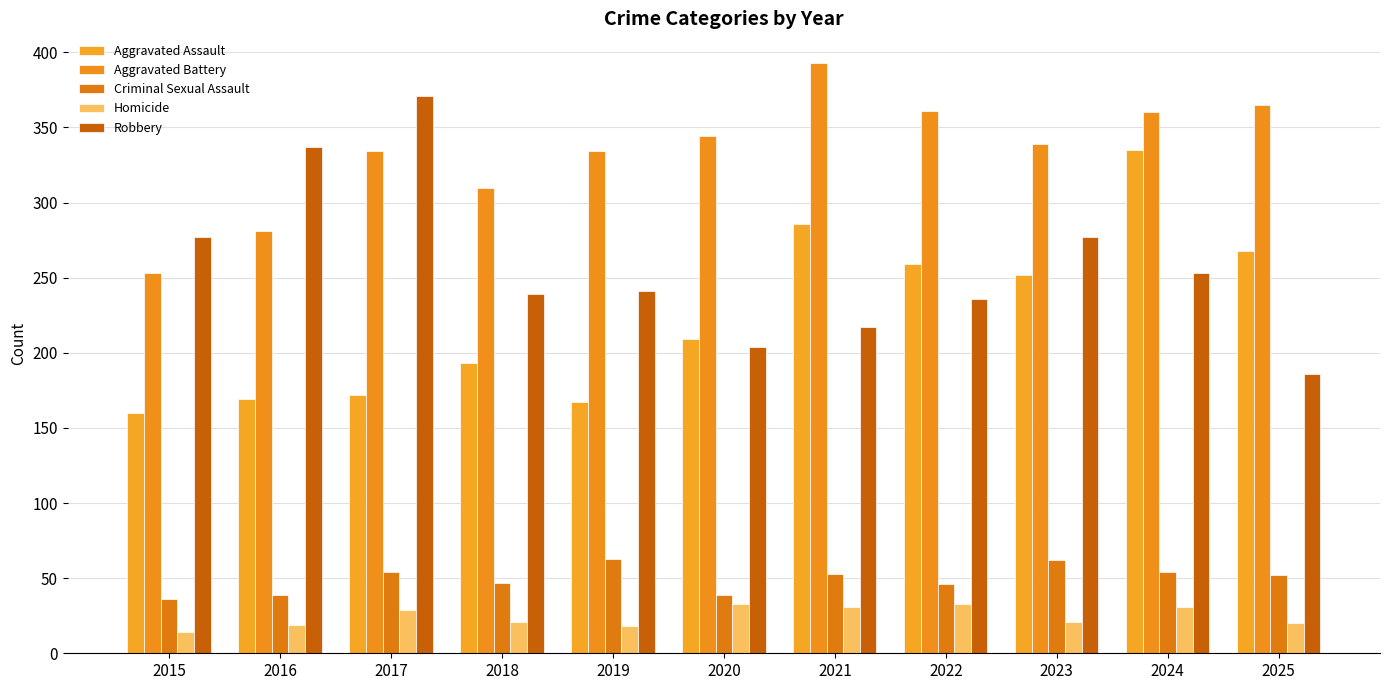

At which category is the sum across all series the highest?

2024